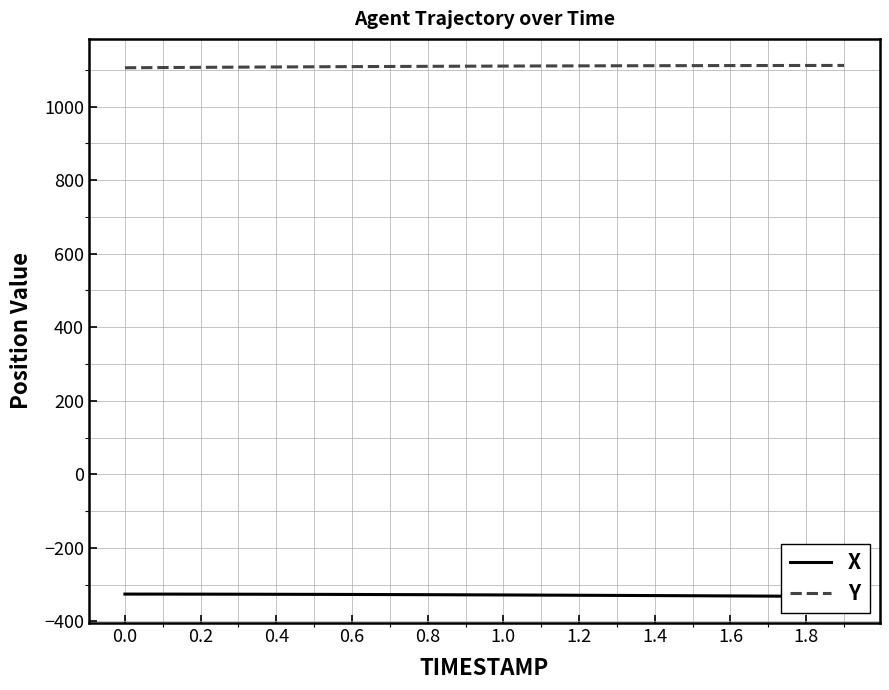

What is the maximum value for Y?

1112.1